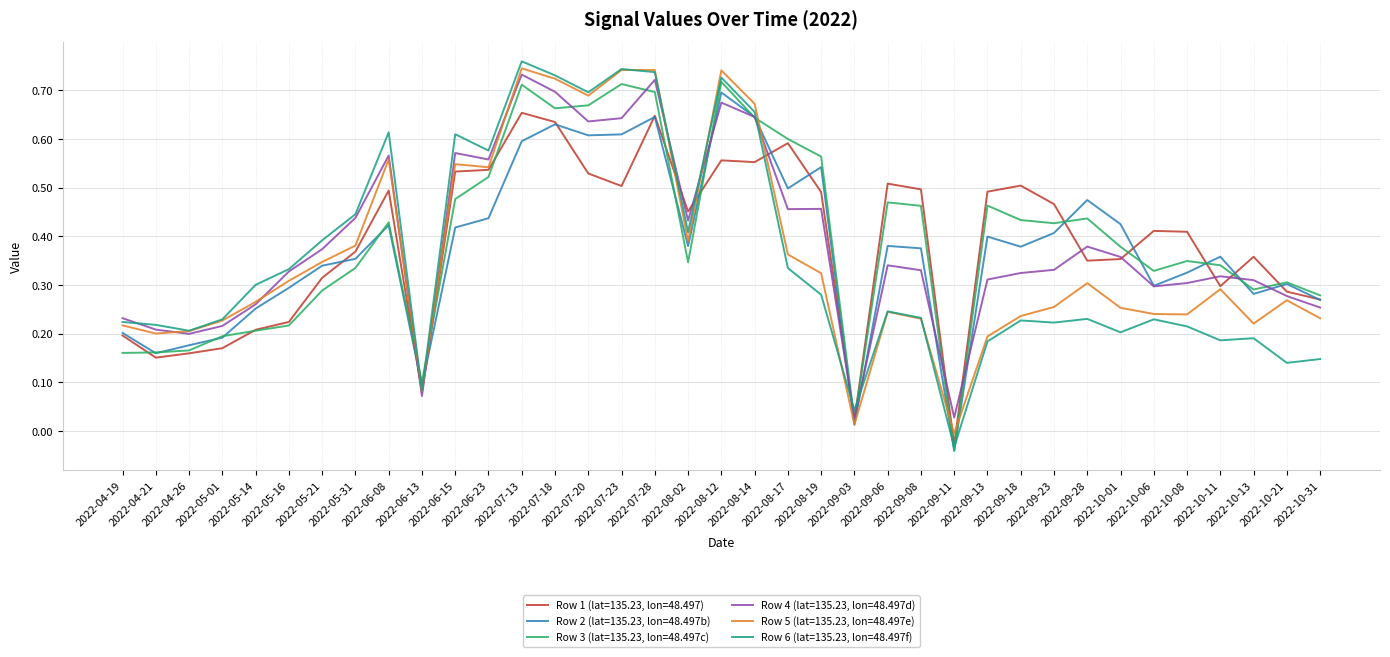

How many values in the Row 1 (lat=135.23, lon=48.497) series exceed 0?

36